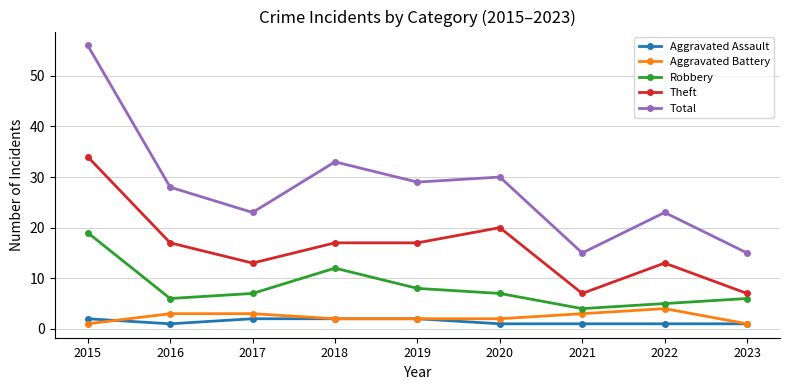

How many data points does each series have?

9